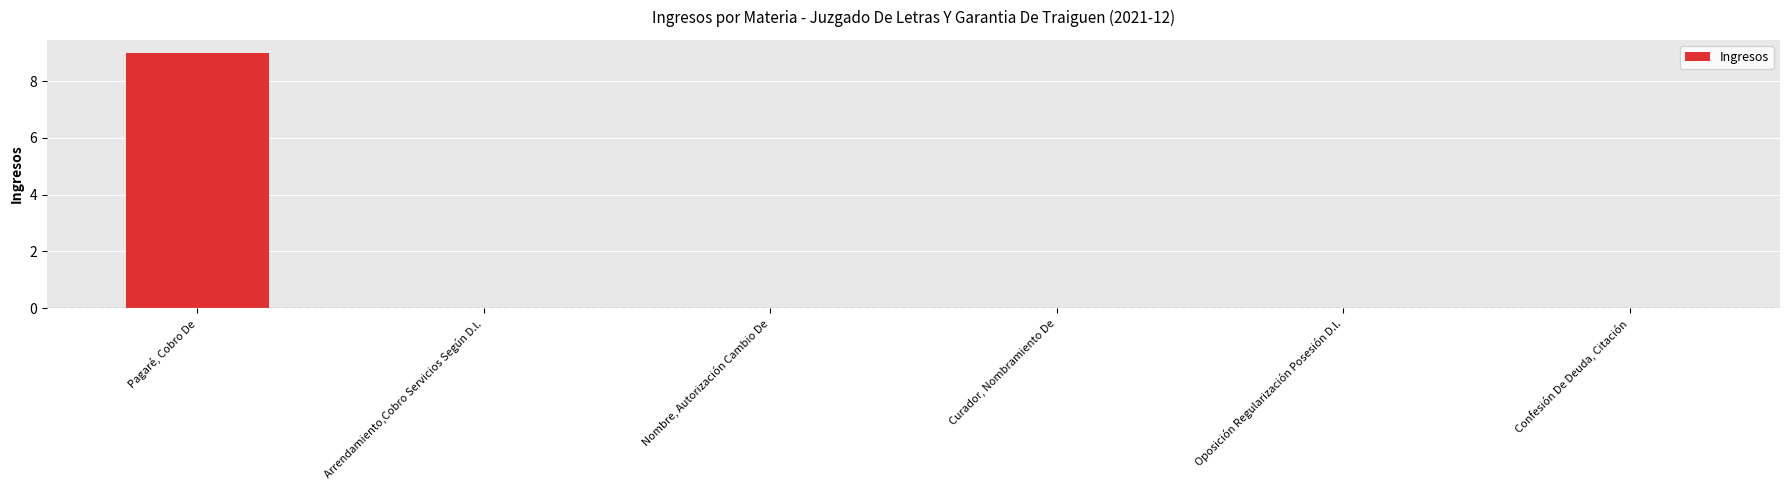

What is the maximum value shown in the chart?

9